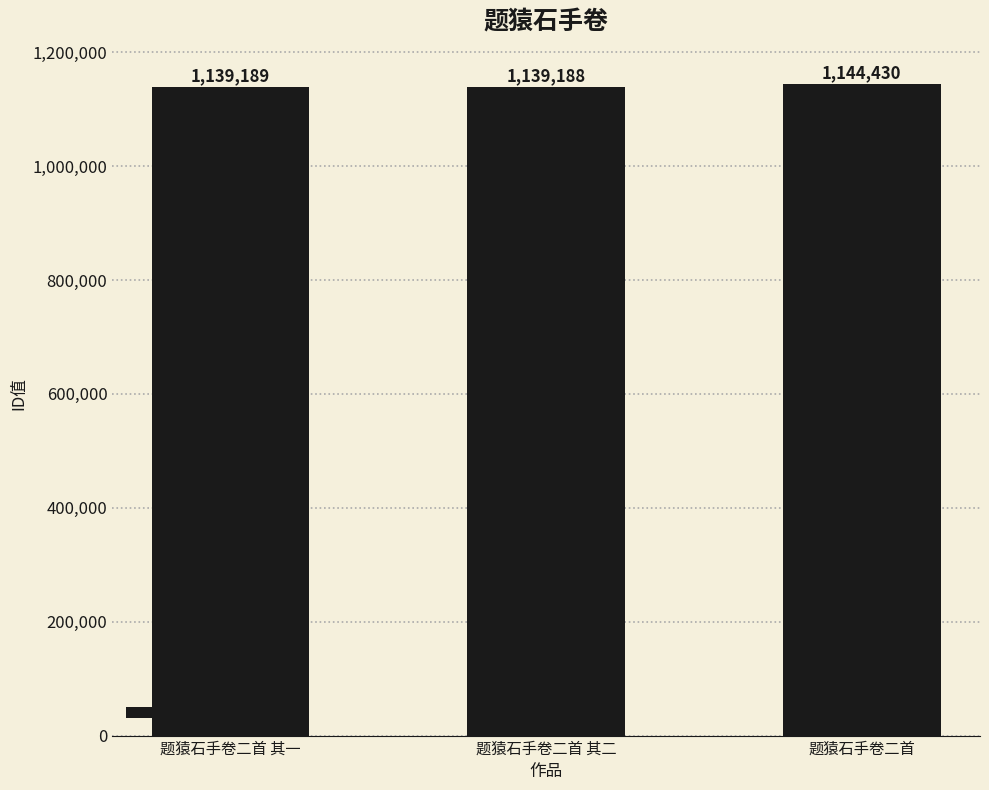

How many bars are there in total?

3